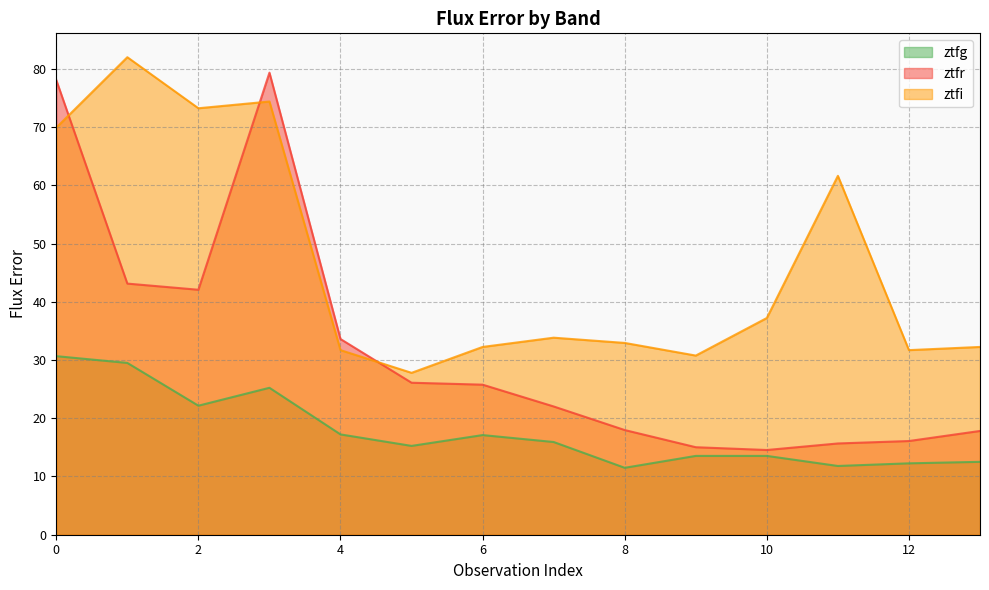

What are all the series names shown in the legend?

ztfg, ztfr, ztfi